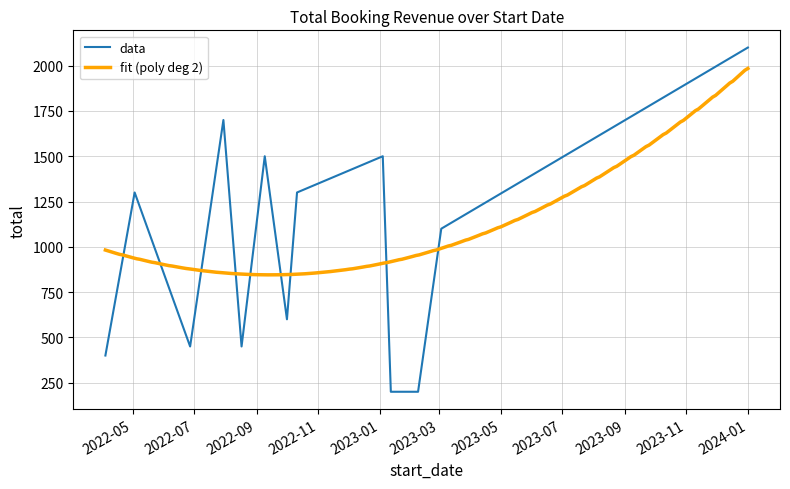

What is the difference between the maximum and minimum values?

1900